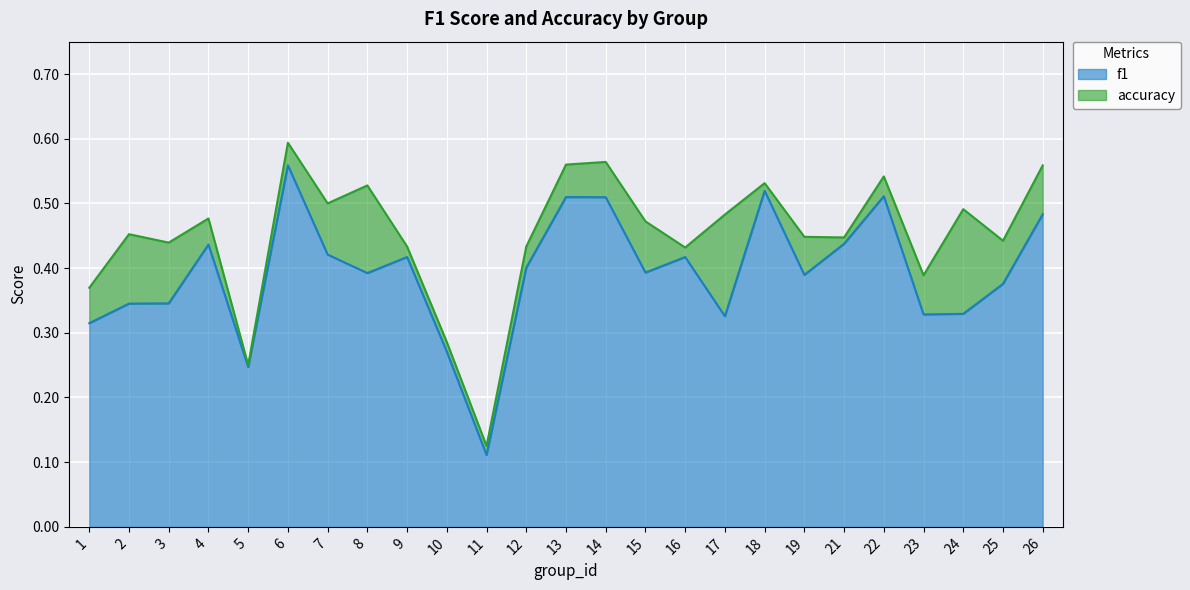

Reading left to right, transcribe all the data shown in this chart.

f1: 0.3	0.3	0.3	0.4	0.2	0.6	0.4	0.4	0.4	0.3	0.1	0.4	0.5	0.5	0.4	0.4	0.3	0.5	0.4	0.4	0.5	0.3	0.3	0.4	0.5
accuracy: 0.4	0.5	0.4	0.5	0.2	0.6	0.5	0.5	0.4	0.3	0.1	0.4	0.6	0.6	0.5	0.4	0.5	0.5	0.4	0.4	0.5	0.4	0.5	0.4	0.6